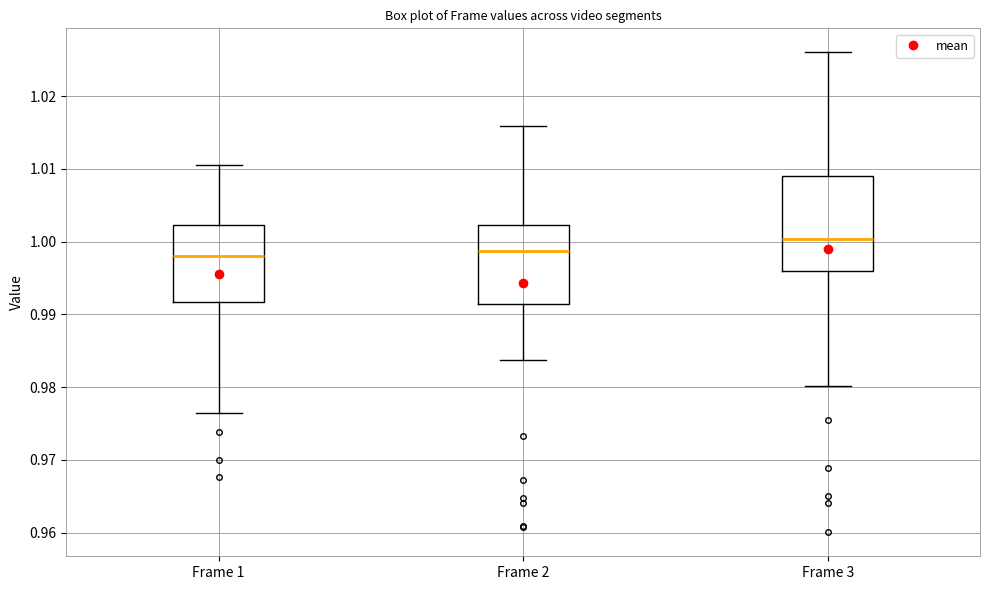

Which box has the highest median line?

Frame 3